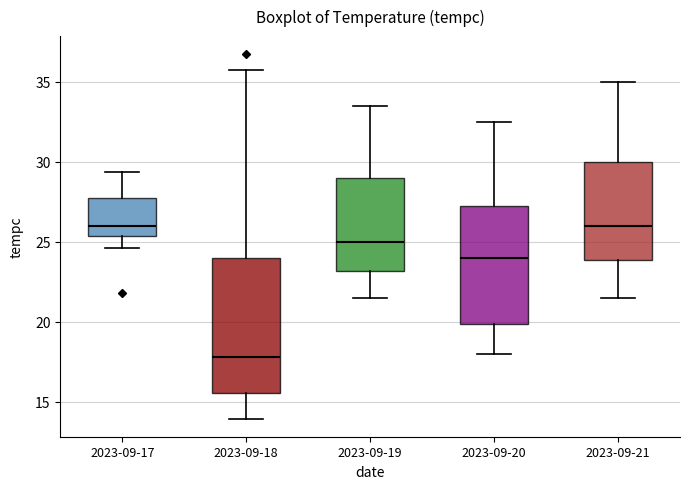

Reading left to right, transcribe this box plot: for each box, give where its median line is, the range the box spans, and where its two whiskers end, as read against the y-axis. The values are not printed on the chart, so give them approximately, as read against the axis.

2023-09-17: median 26.0, box 25.5 to 27.5, whiskers 24.5 to 29.5
2023-09-18: median 18.0, box 15.5 to 24.0, whiskers 14.0 to 35.5
2023-09-19: median 25.0, box 23.0 to 29.0, whiskers 21.5 to 33.5
2023-09-20: median 24.0, box 20.0 to 27.5, whiskers 18.0 to 32.5
2023-09-21: median 26.0, box 24.0 to 30.0, whiskers 21.5 to 35.0